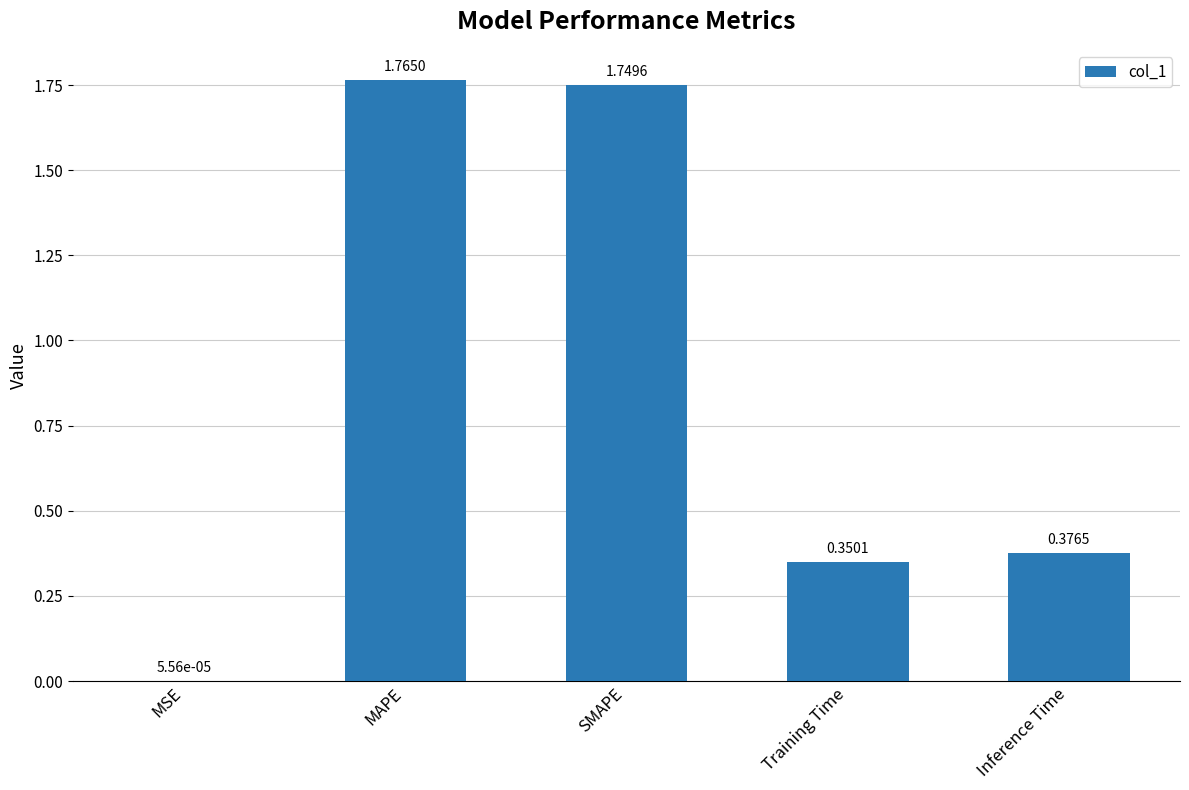

What is the sum of all values?

4.2